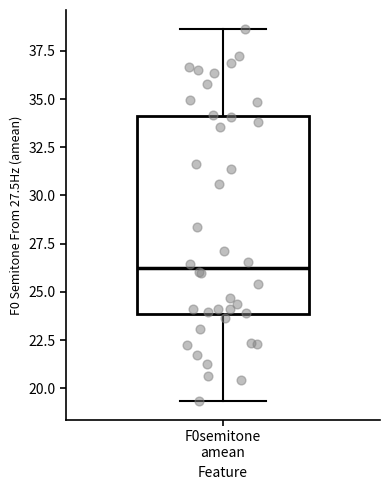

Where is the lower edge of the box for F0semitone amean on the y-axis? The values are not printed on the chart, so give them approximately, as read against the axis.

24.0